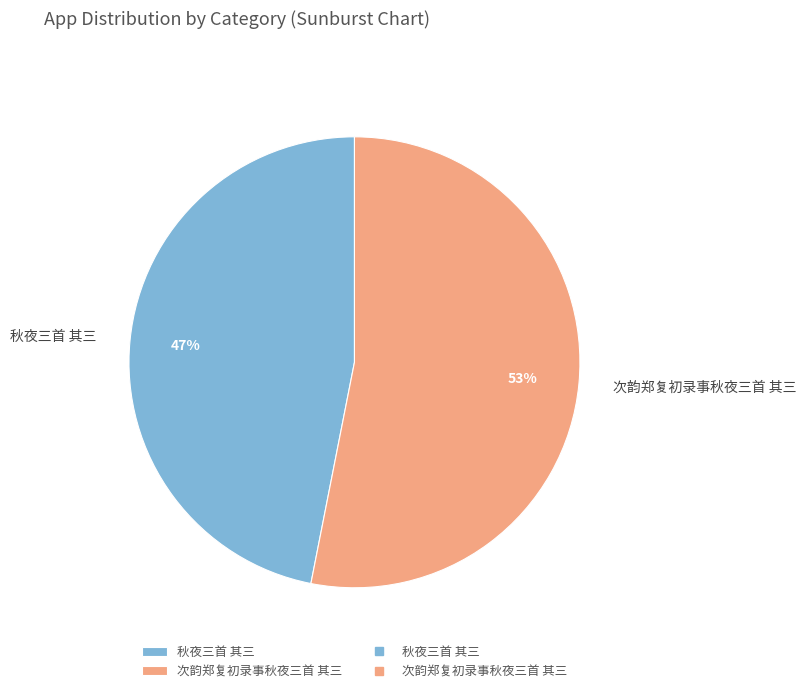

What is the majority slice?

次韵郑复初录事秋夜三首 其三